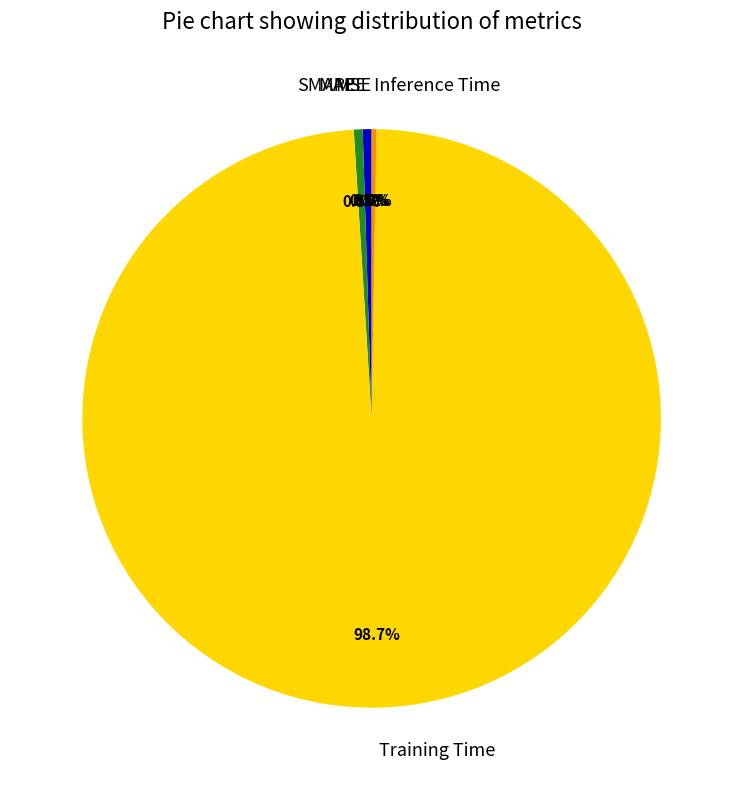

Which slice represents more than half of the pie?

Training Time